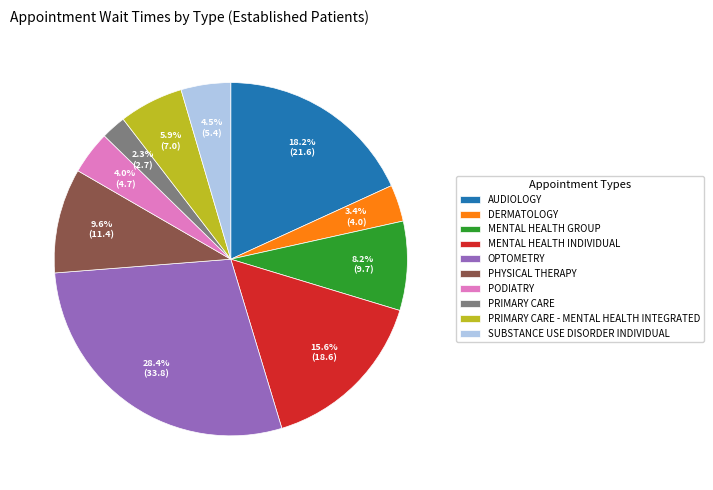

Is the sum of MENTAL HEALTH GROUP and PHYSICAL THERAPY greater than half?

No